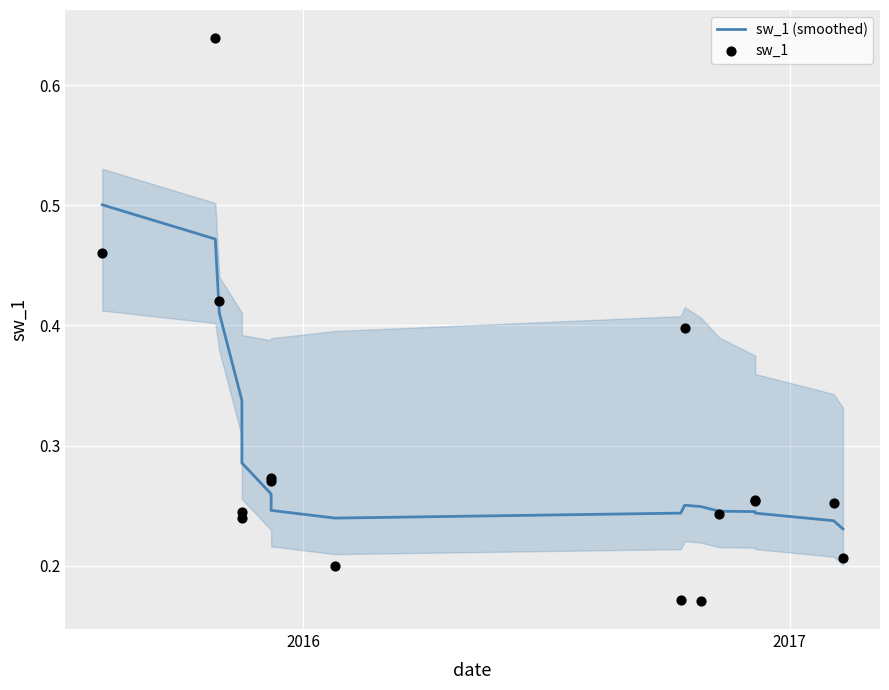

Which series contains the highest Y value?

sw_1